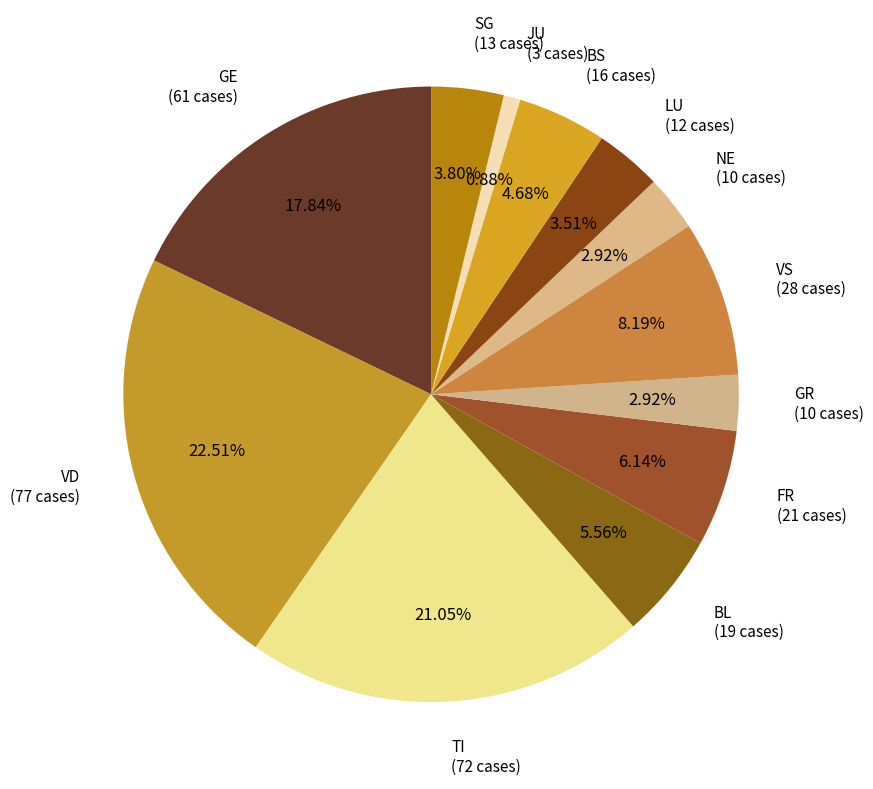

Combined, do FR (21 cases) and GE (61 cases) account for over 50%?

No